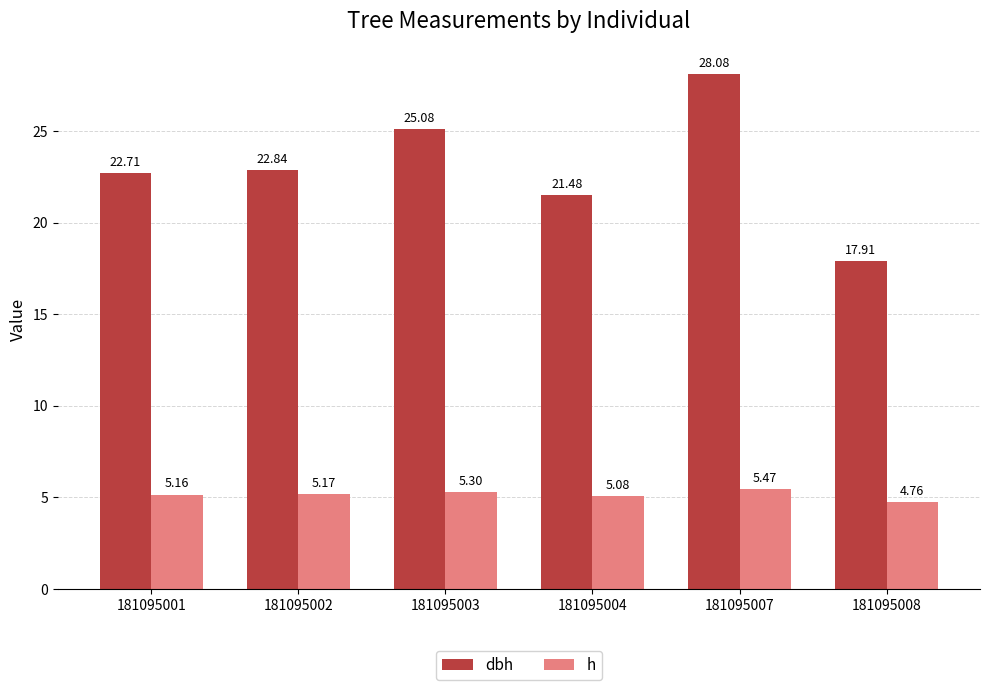

True or false: dbh has a value of 28.0 at 181095008.

False